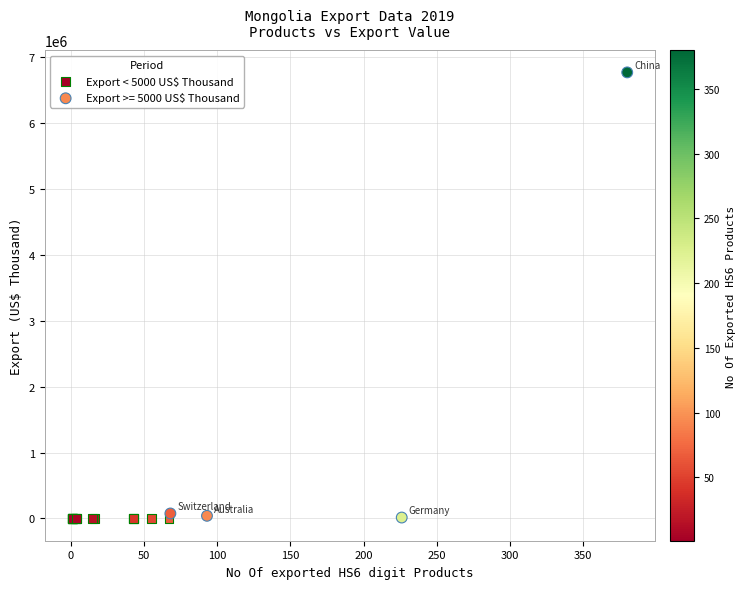

Which series contains the highest Y value?

Export >= 5000 US$ Thousand